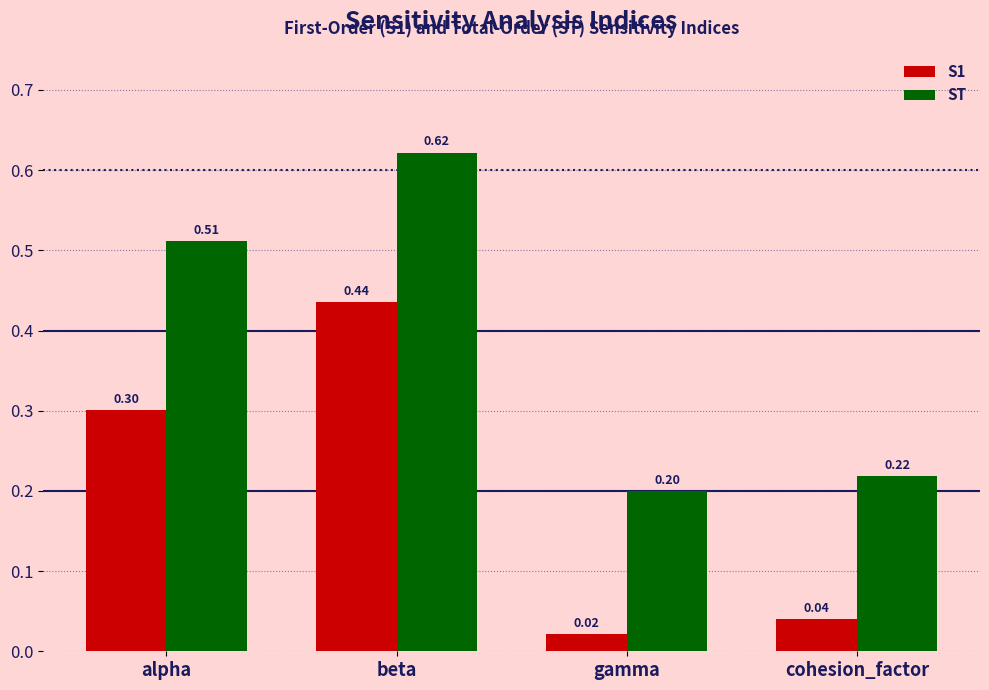

Which category has the highest value across all series?

beta